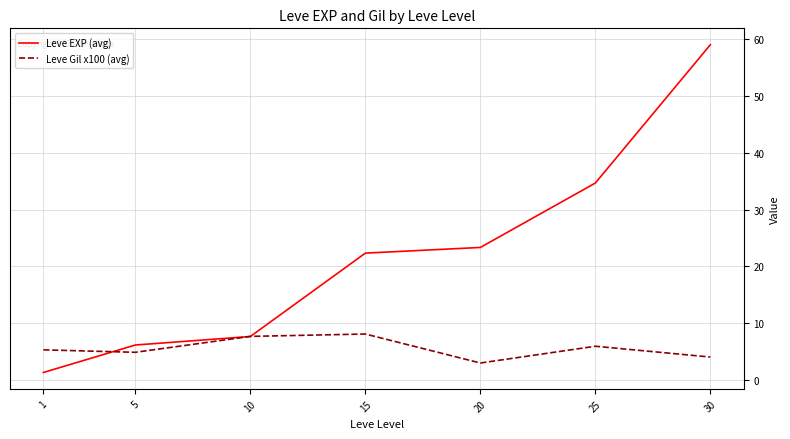

Which series ends up on top after the final intersection of Leve EXP (avg) and Leve Gil x100 (avg)?

Leve EXP (avg)